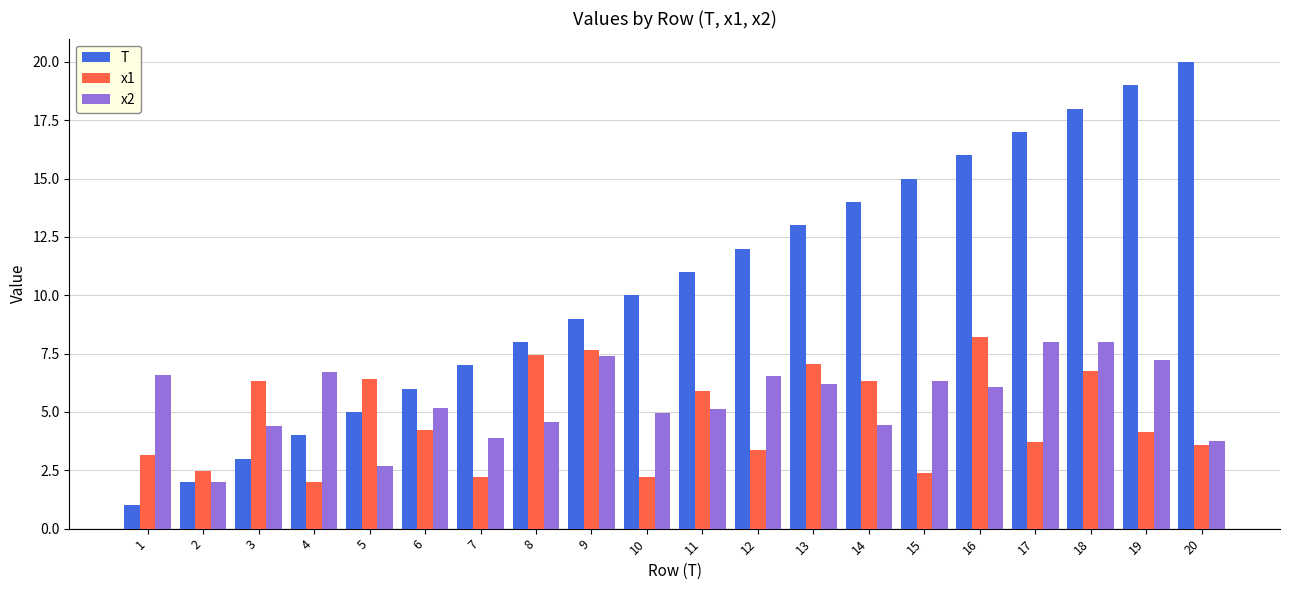

What is the difference between the maximum and minimum values in the x1 series?

6.2